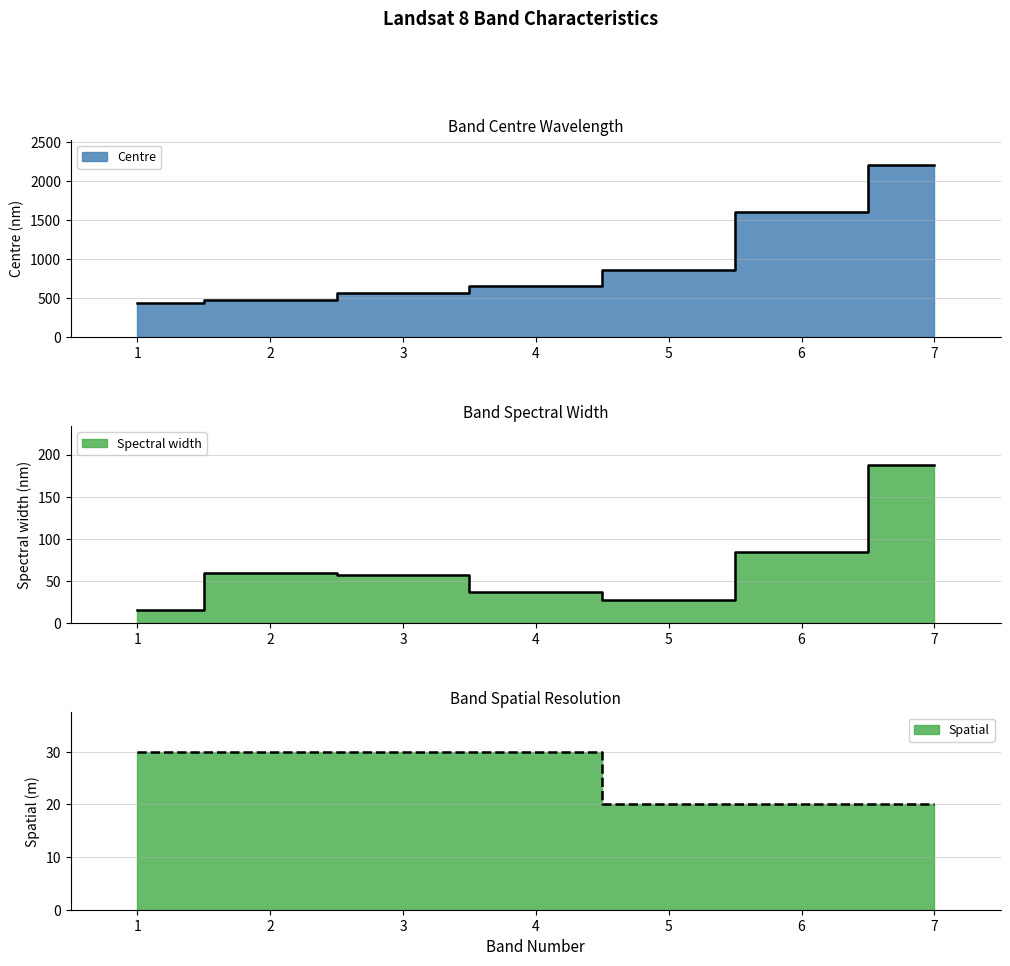

Reading right to left, list all the values displayed in this chart.

Centre: 7=2201	6=1609	5=865	4=655	3=561	2=482	1=443
Spectral width: 7=187	6=85	5=28	4=37	3=57	2=60	1=16
Spatial: 7=20	6=20	5=20	4=30	3=30	2=30	1=30